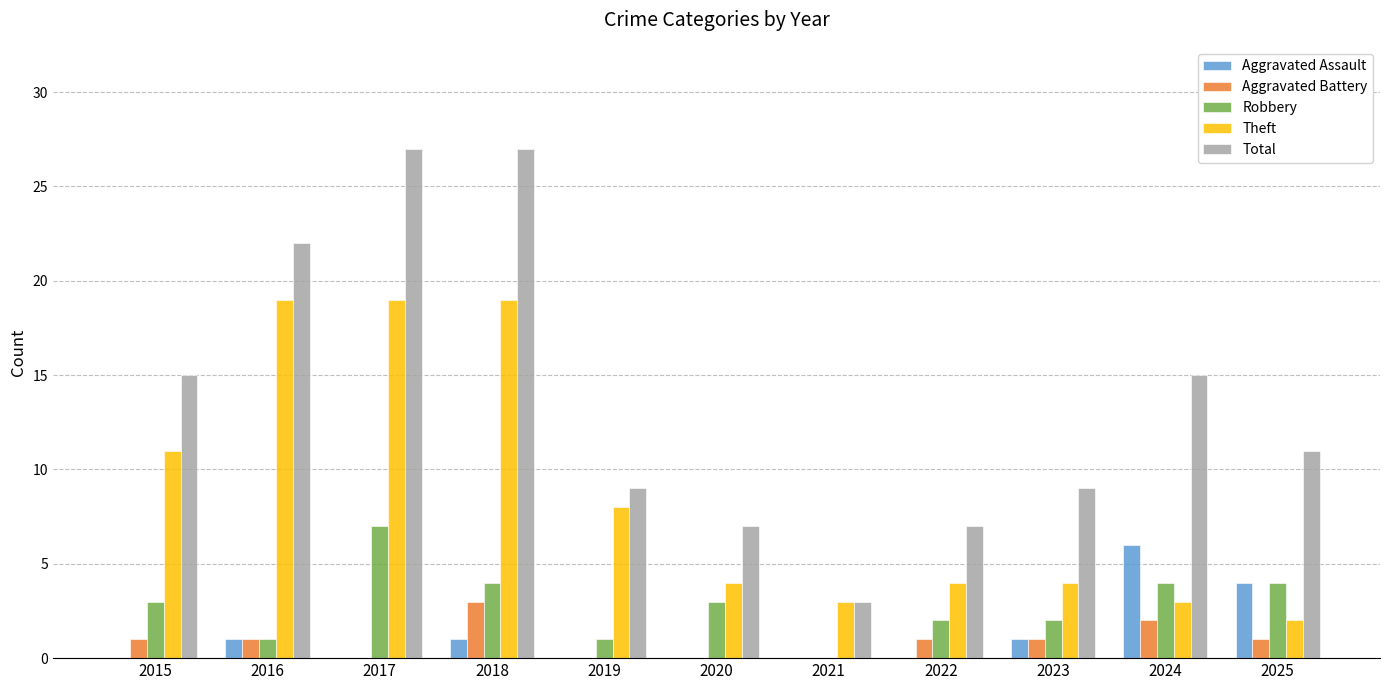

The value of Aggravated Battery at 2019 is 1. True or false?

False